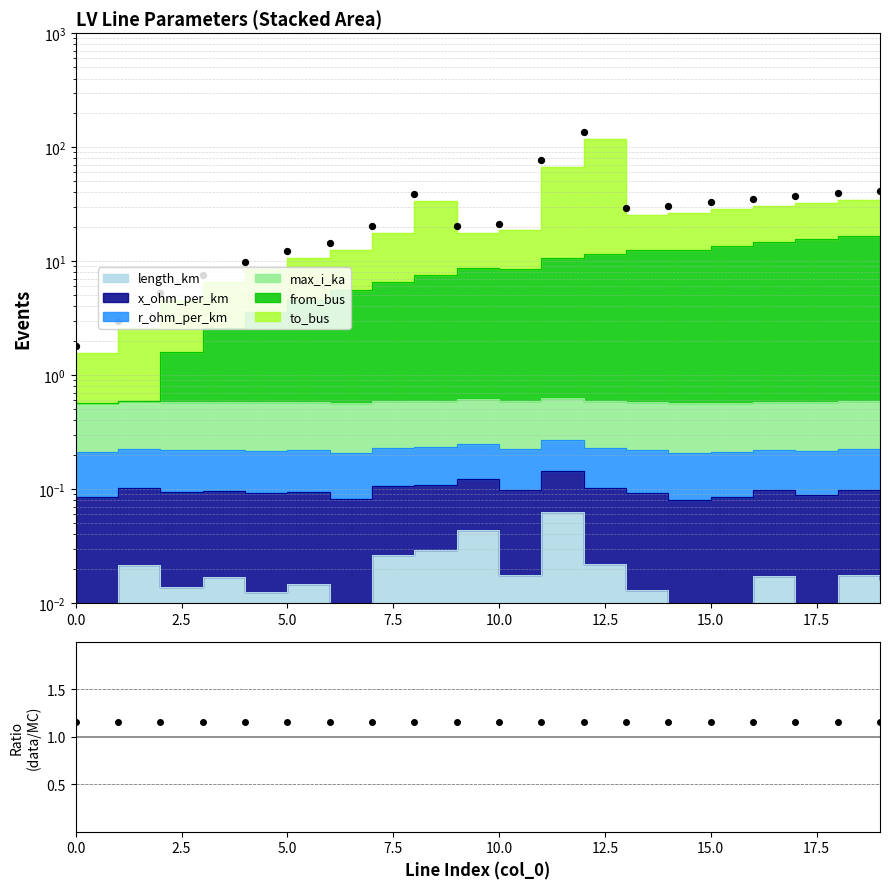

At how many categories does at least one series exceed 42?

2